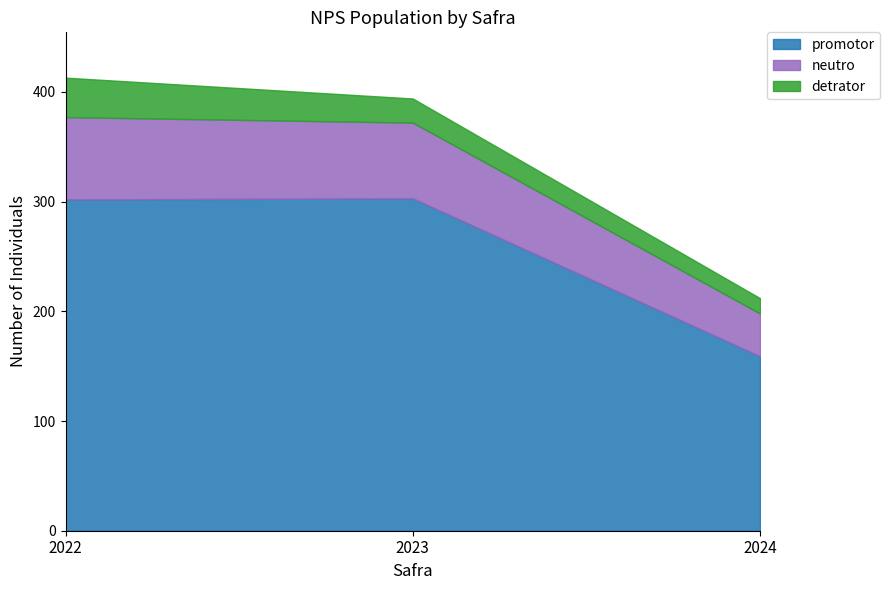

The value of neutro at 2022 is 75. True or false?

True